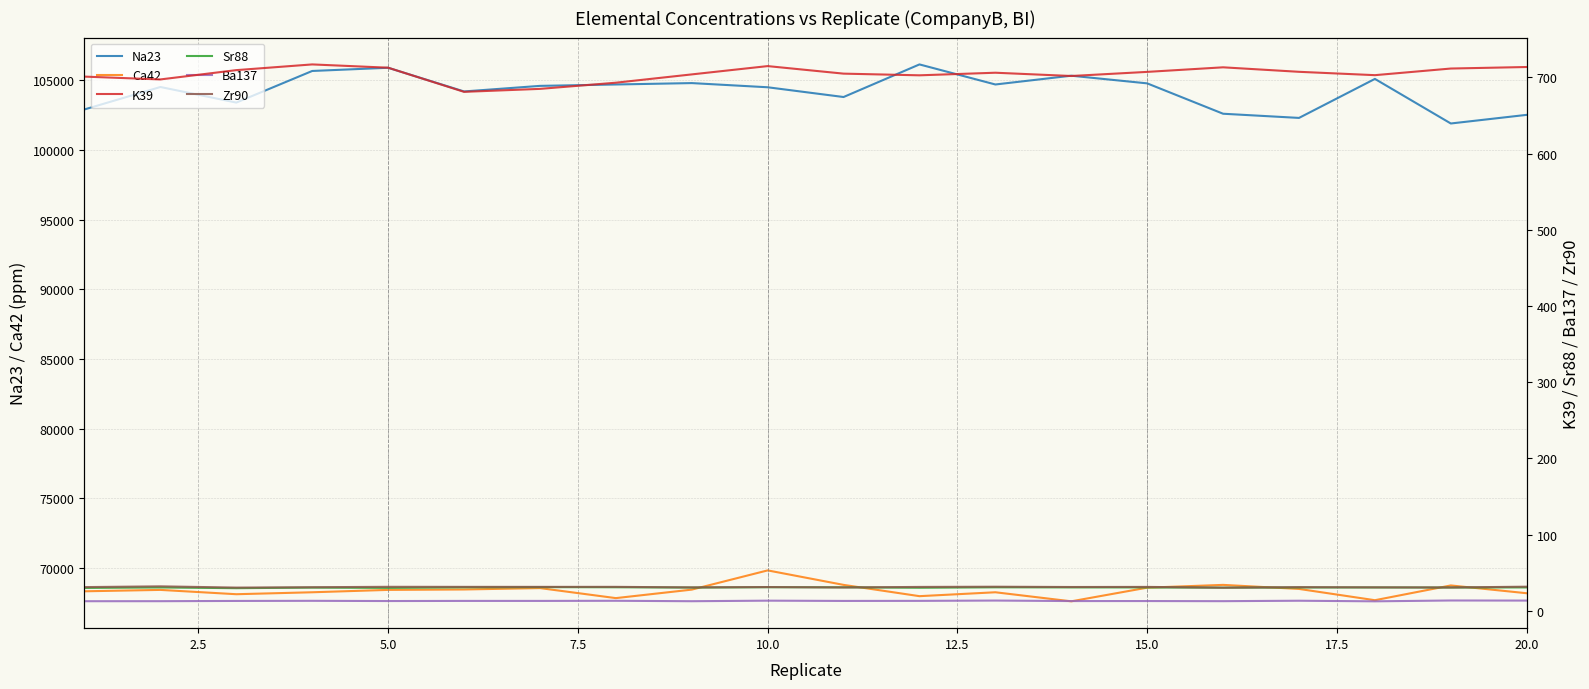

True or false: Na23 and Ca42 intersect in this chart.

False